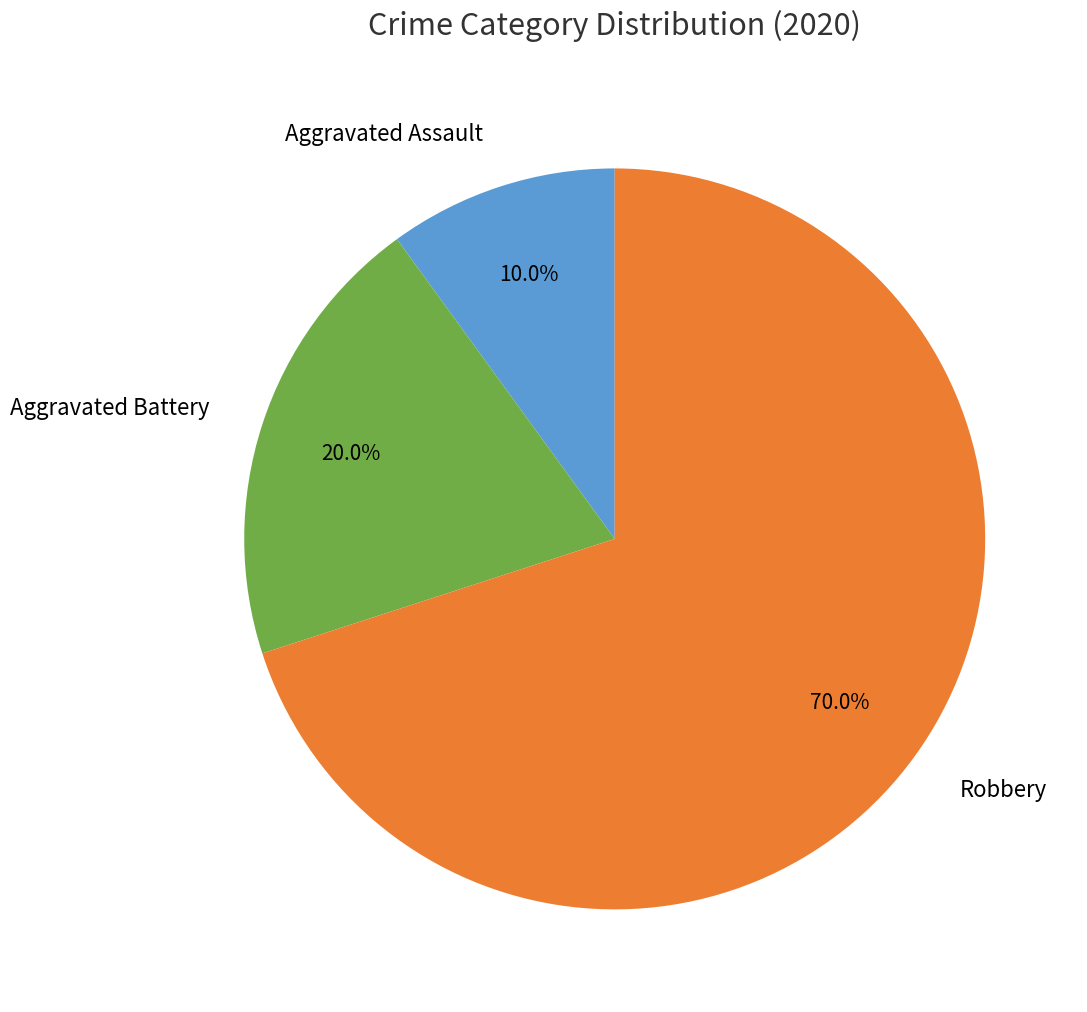

Count the number of slices in the pie.

3